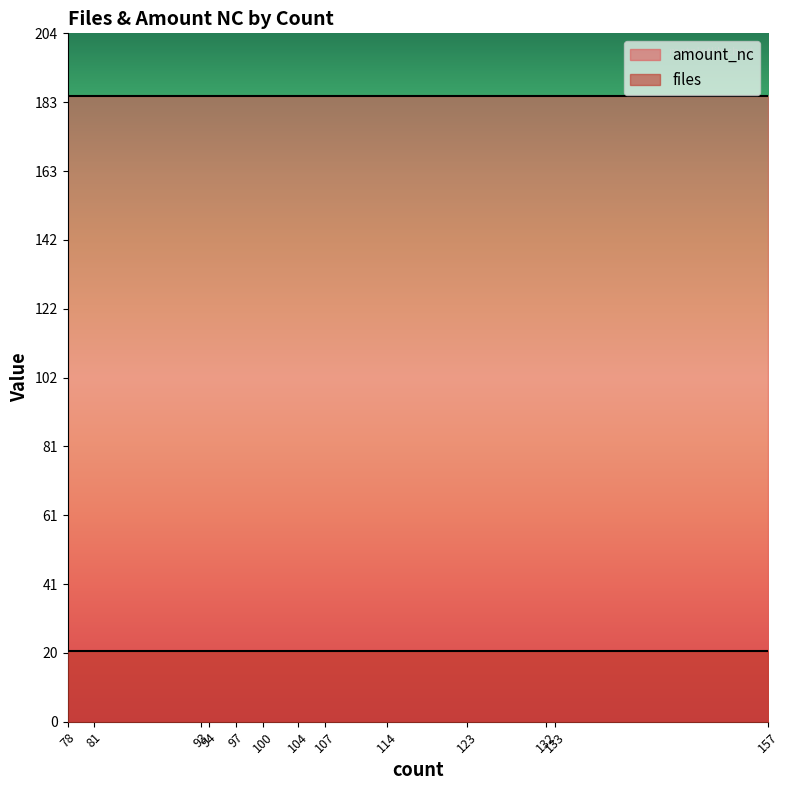

Which series changed the most between 123 and 100?

files